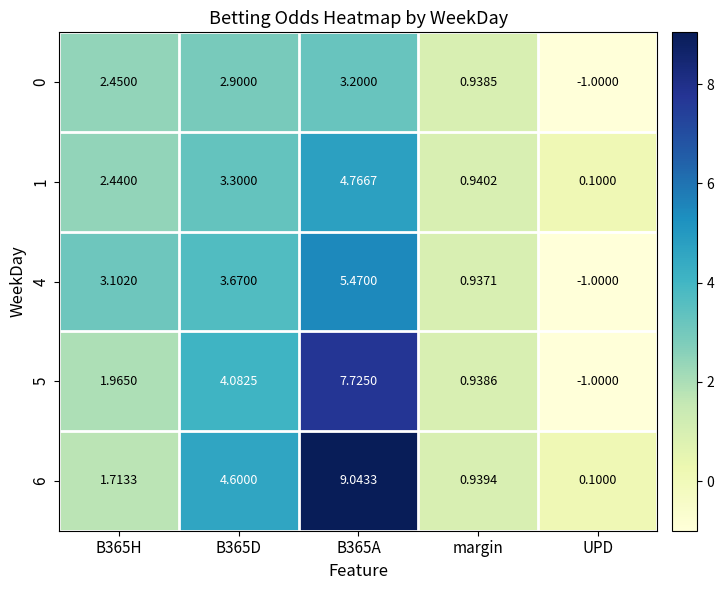

At which category does the chart reach its peak across all series?

B365A